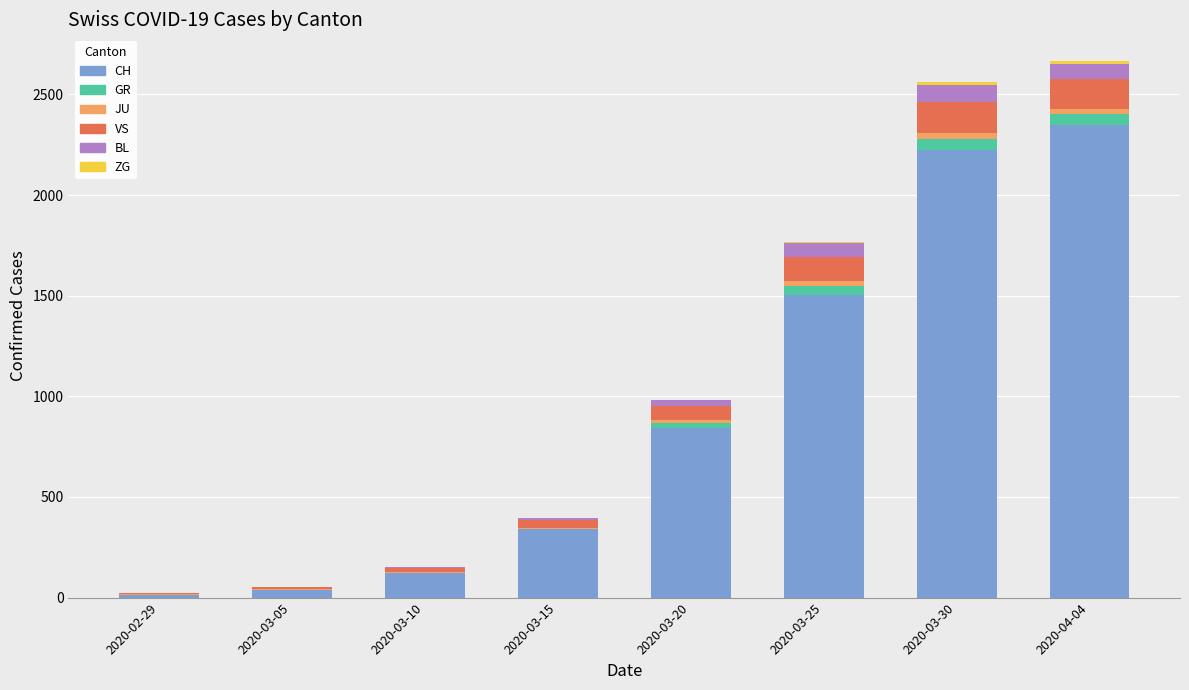

What is the maximum value for CH?

2349